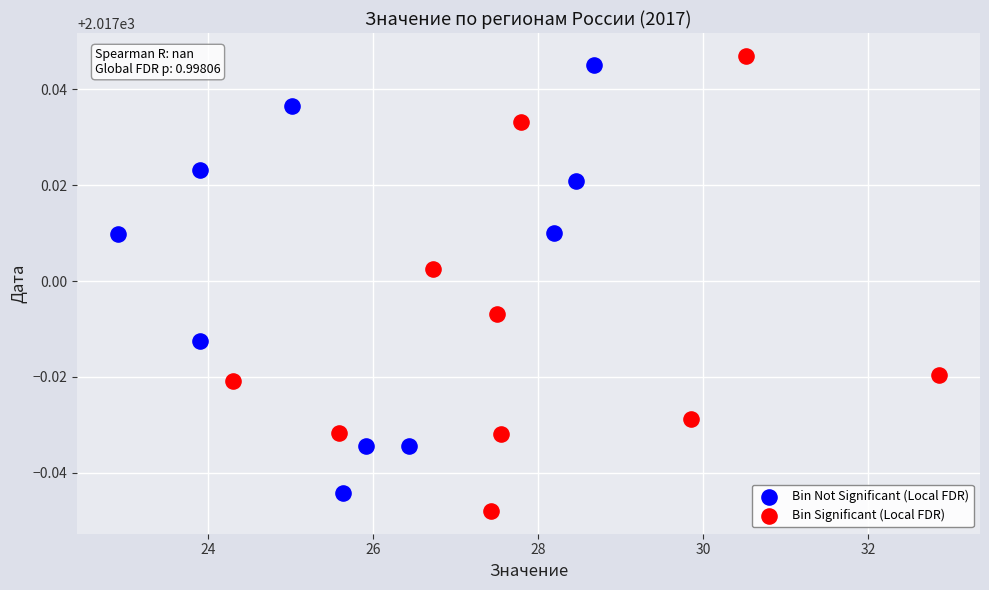

Which series reaches the minimum Y coordinate?

Bin Significant (Local FDR)